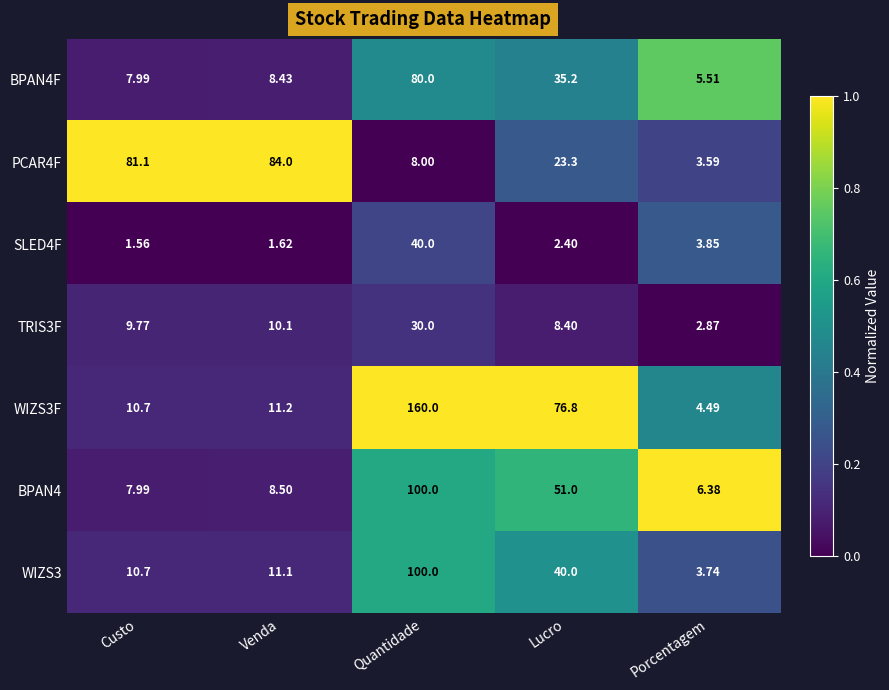

List the labels in order of BPAN4 value, largest first.

Quantidade, Lucro, Venda, Custo, Porcentagem